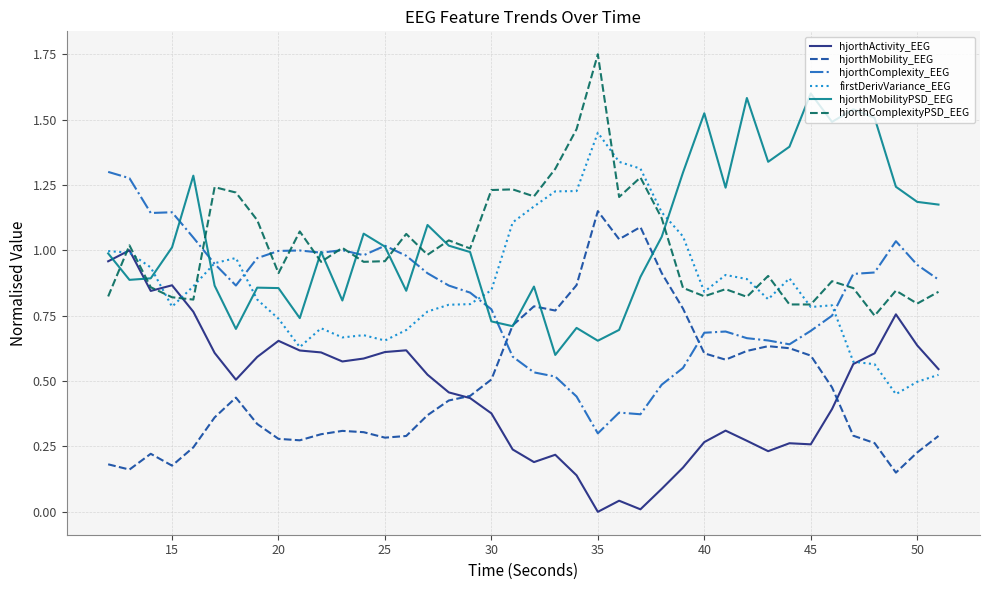

Rank the series by their maximum value, from lowest to highest.

hjorthActivity_EEG, hjorthMobility_EEG, hjorthComplexity_EEG, firstDerivVariance_EEG, hjorthMobilityPSD_EEG, hjorthComplexityPSD_EEG